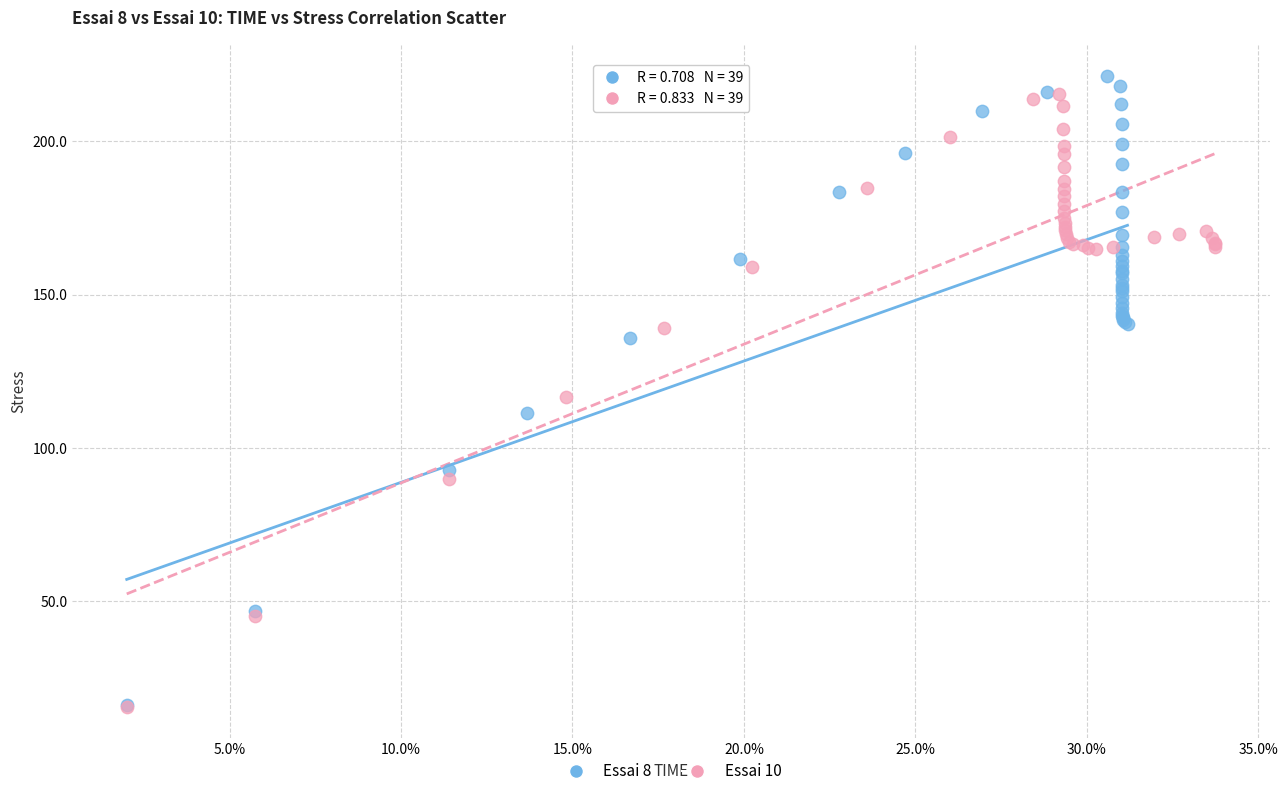

Which series contains the highest Y value?

Essai 8